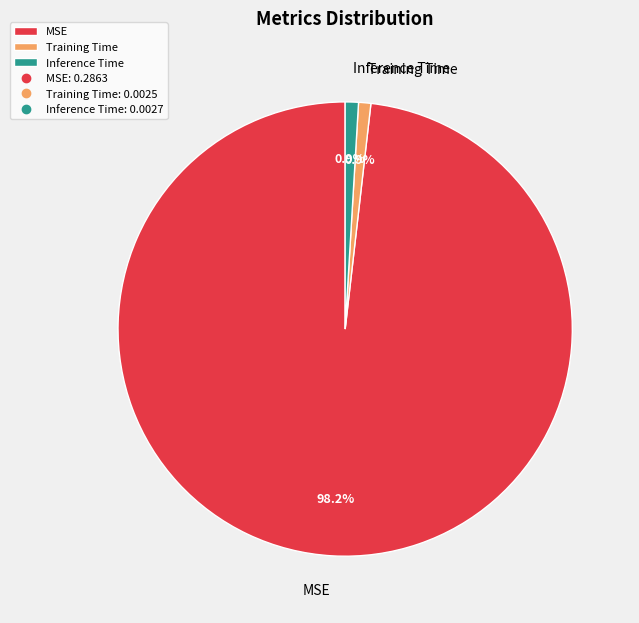

True or false: MSE accounts for 90% of the total.

False